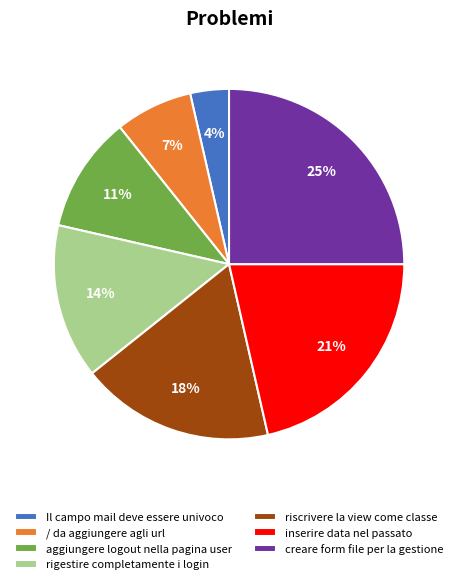

To the nearest percent, what portion does inserire data nel passato represent?

21%